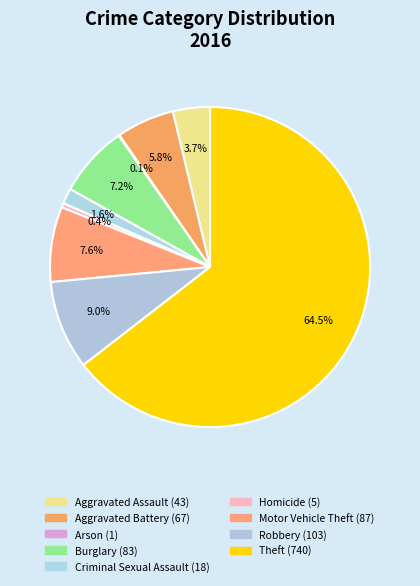

The Aggravated Battery slice represents 19% of the pie. True or false?

False